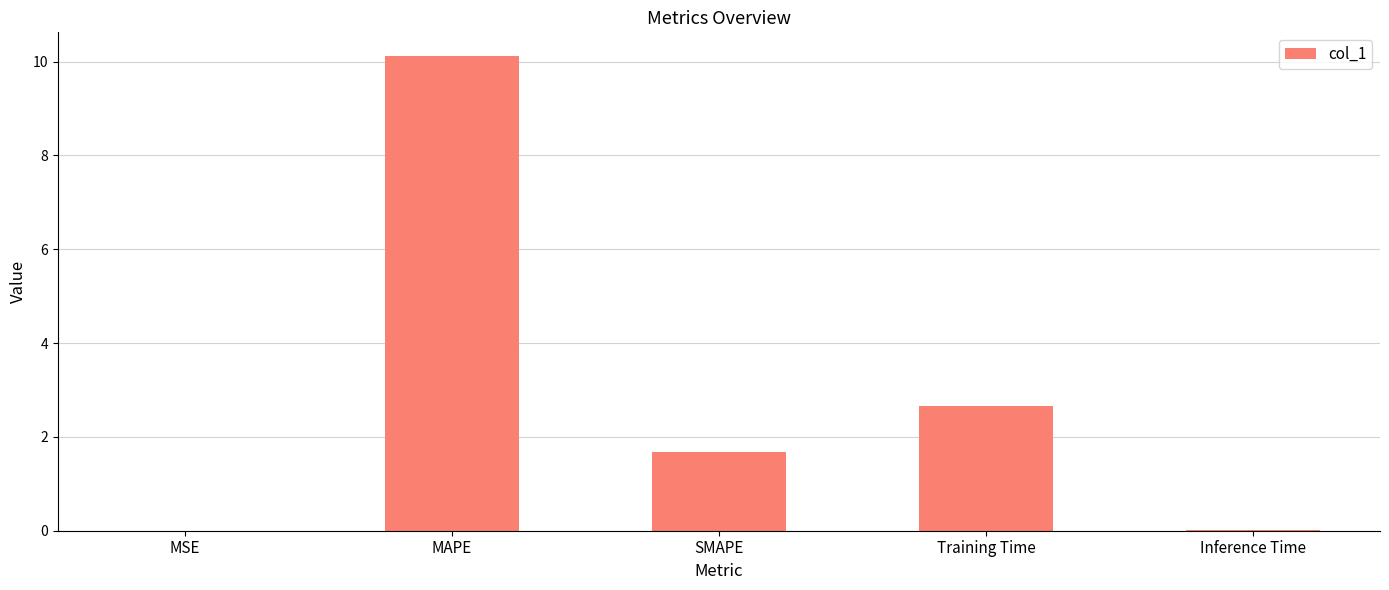

The chart shows a value of 15.9 at MAPE. True or false?

False